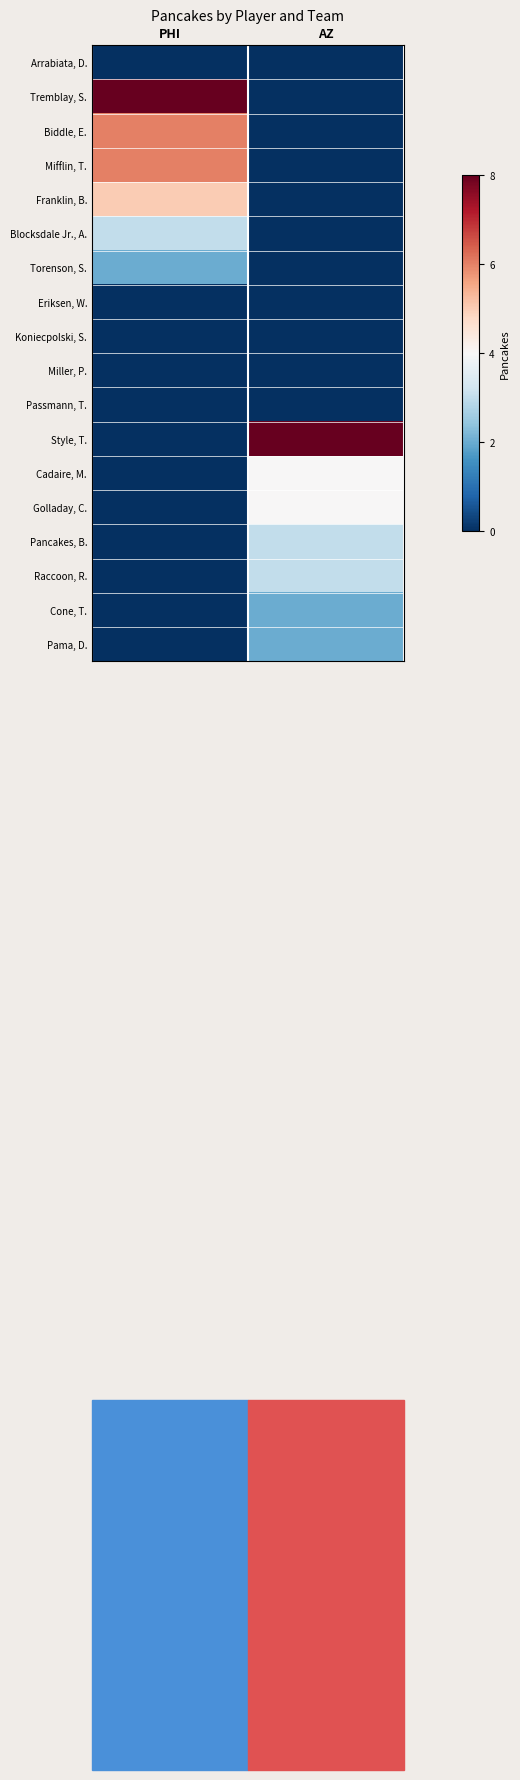

Which has a higher value, PHI or AZ?

PHI